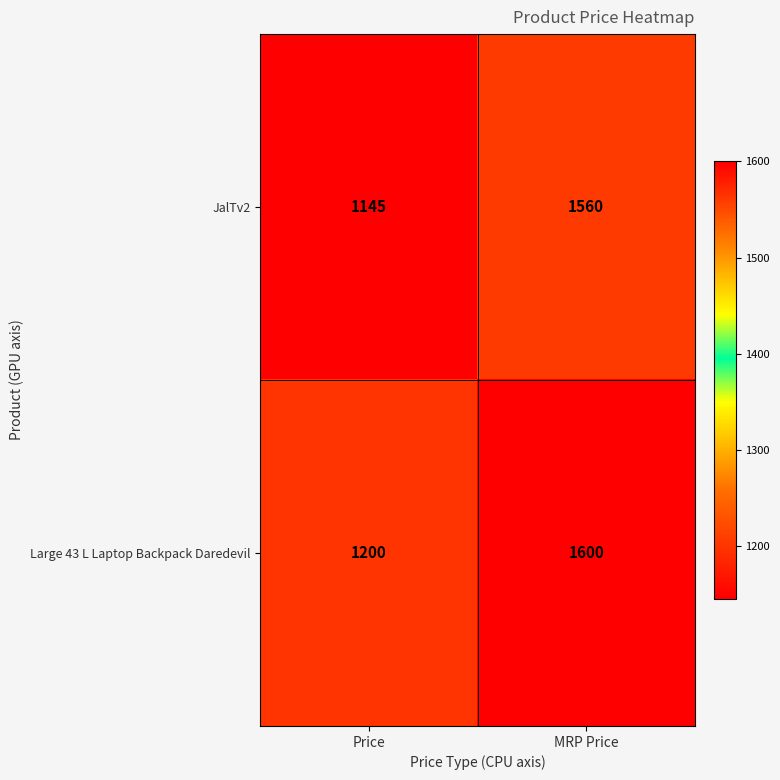

True or false: JalTv2 has a value of 517 at MRP Price.

False